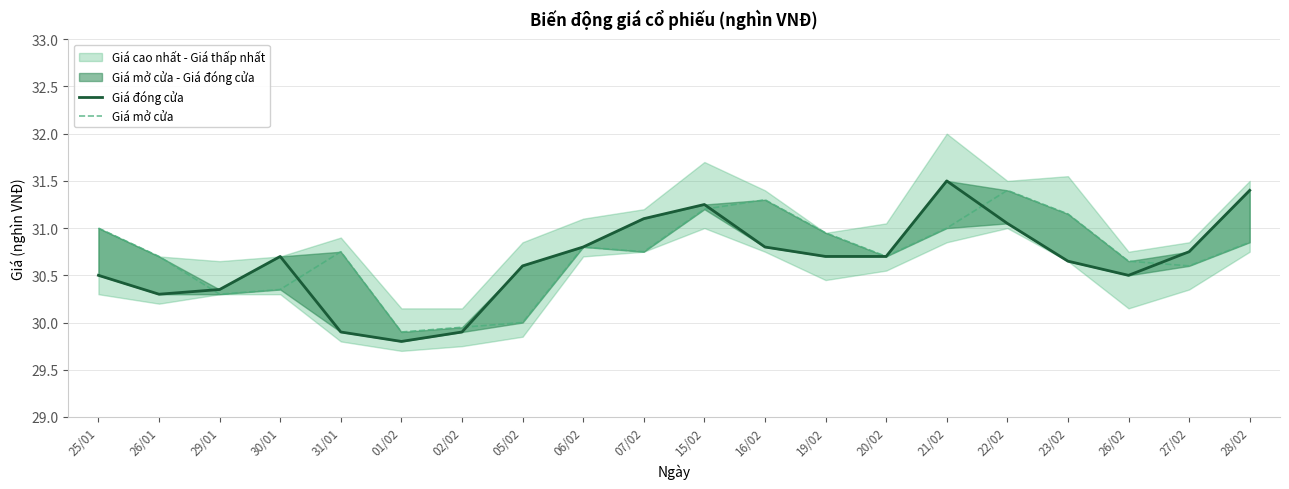

How many interior local peaks does the Giá đóng cửa series have?

3